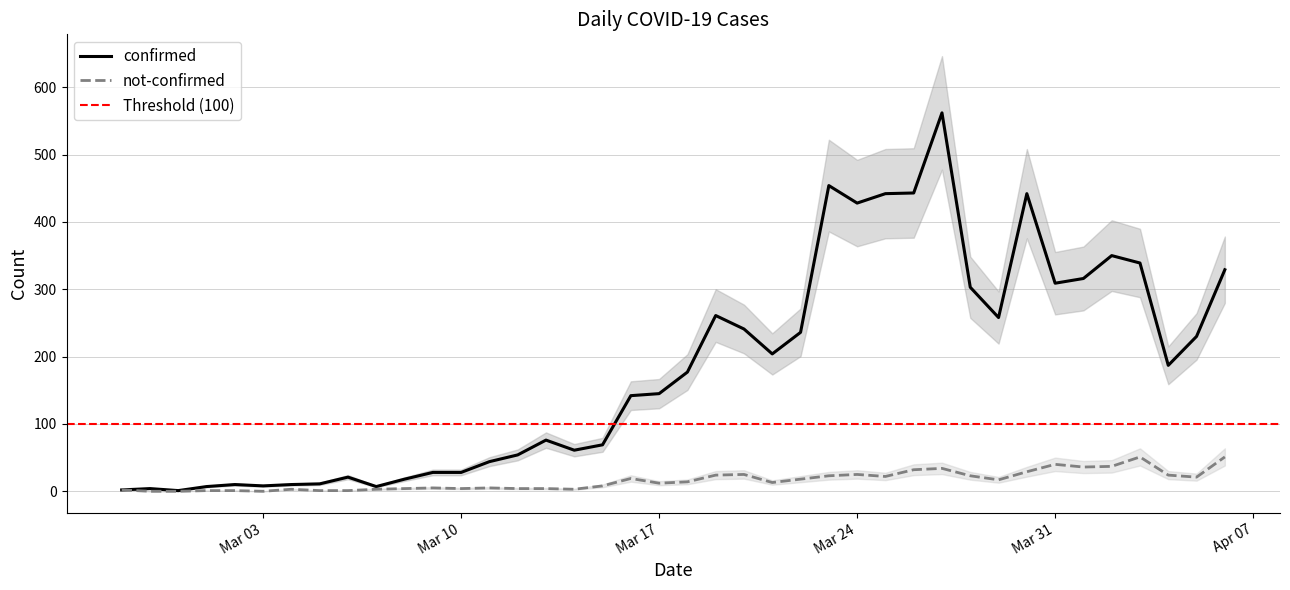

Which series has the widest spread of values?

confirmed